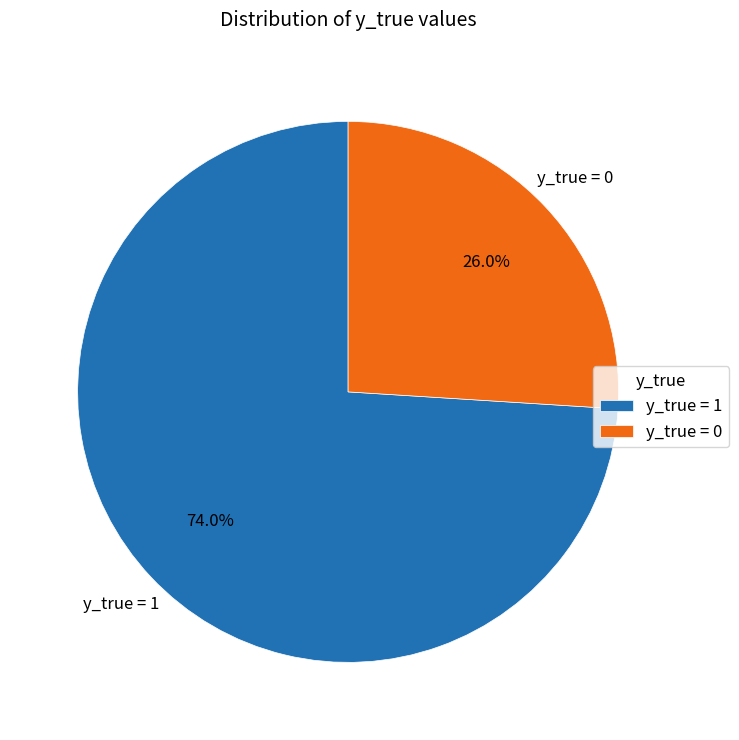

Approximately how many times larger is the value at y_true = 0 compared to y_true = 1?

0.4